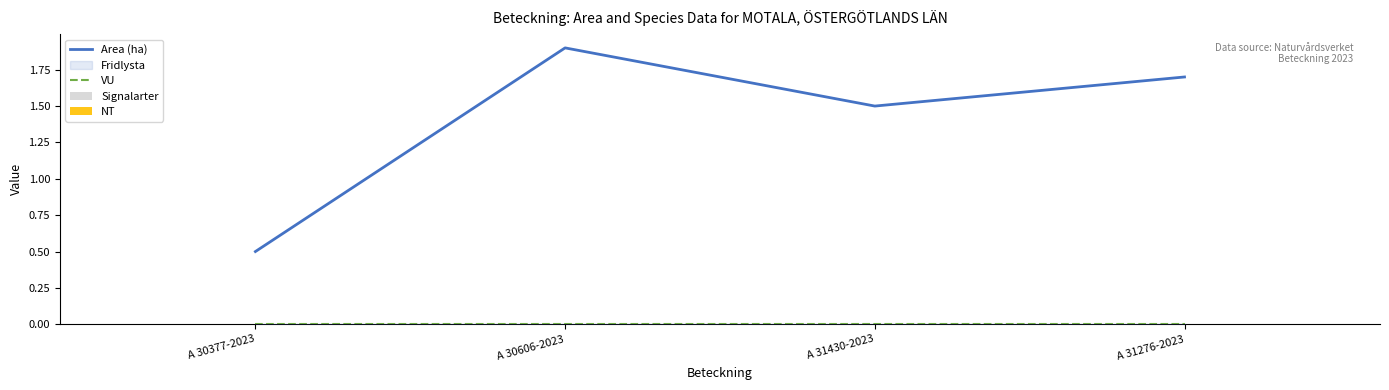

At how many categories does at least one series exceed 1?

3